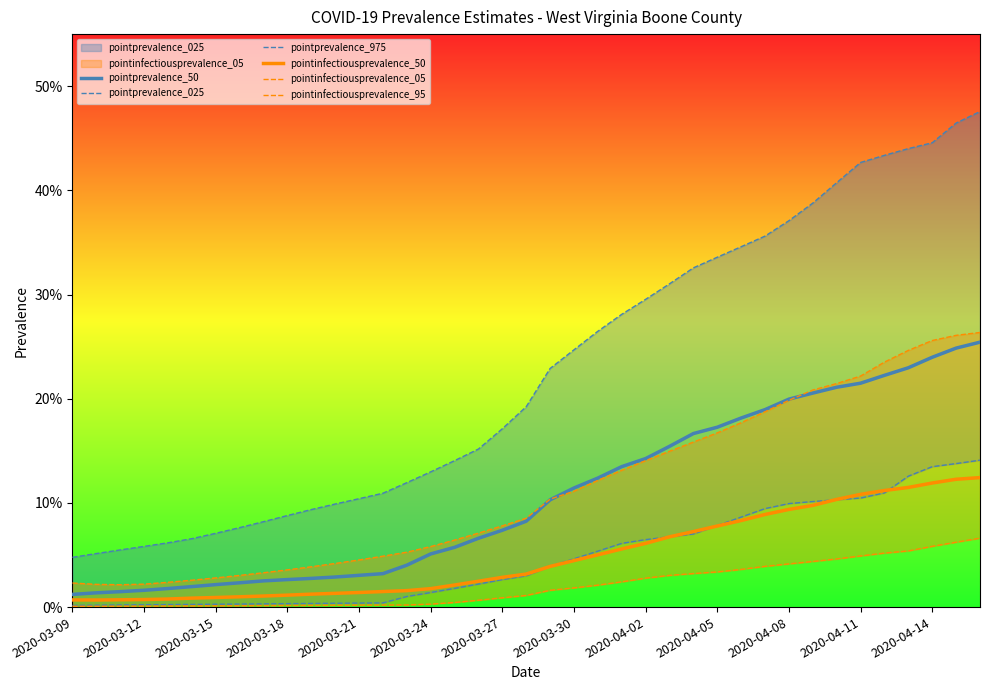

Between 13 and 22, which series saw the biggest shift?

pointprevalence_975